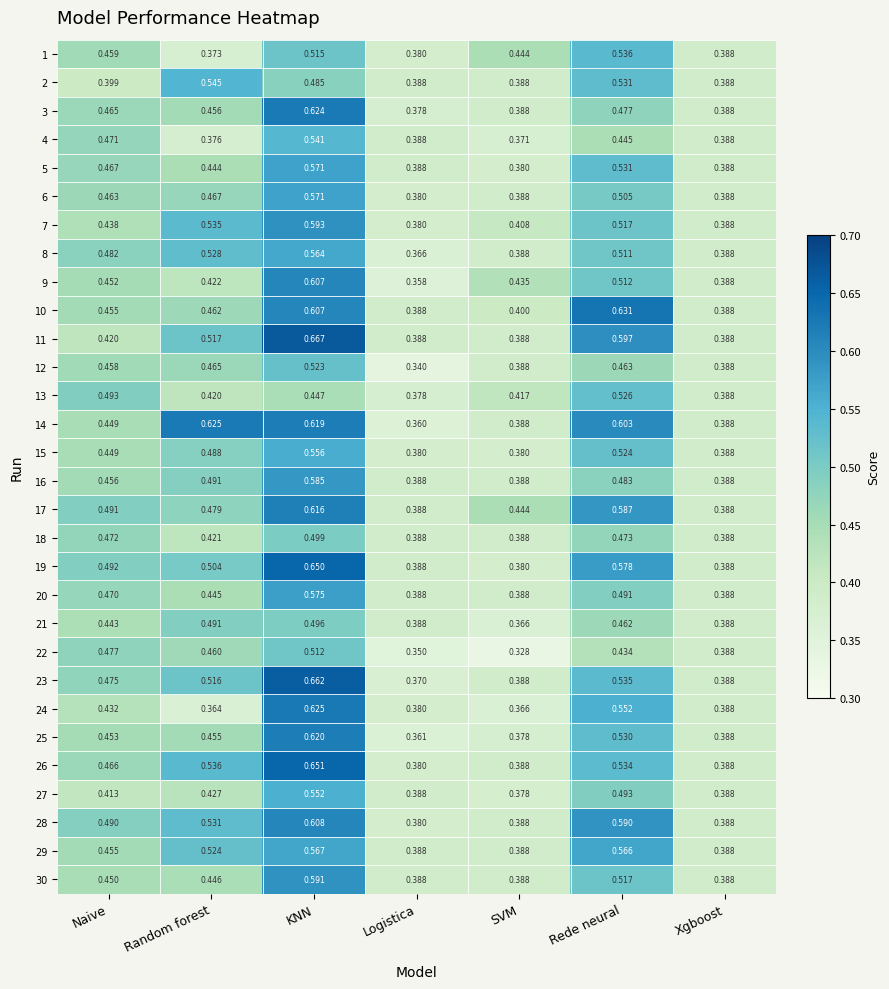

List the labels in order of 9 value, largest first.

KNN, Rede neural, Naive, SVM, Random forest, Xgboost, Logistica